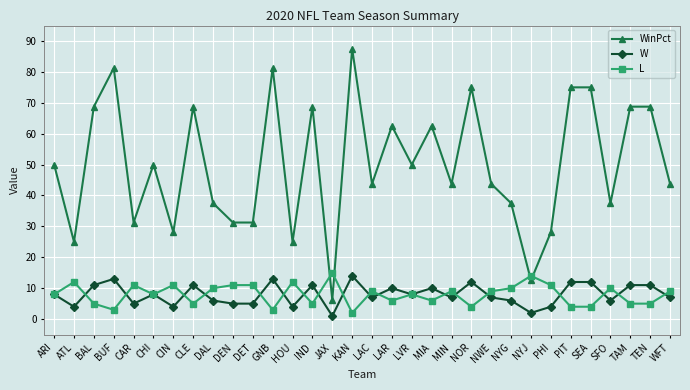

Read the W value at NWE.

7.0